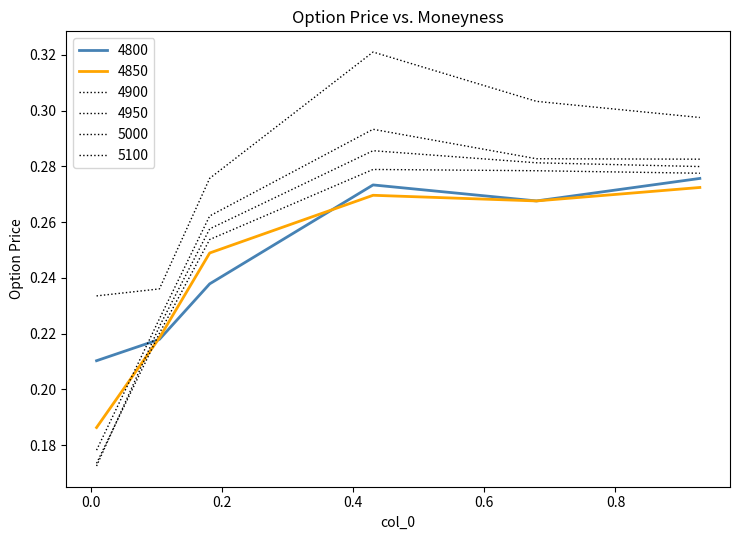

Where is 4850 nearest to the value 0?

0.00821917808219178